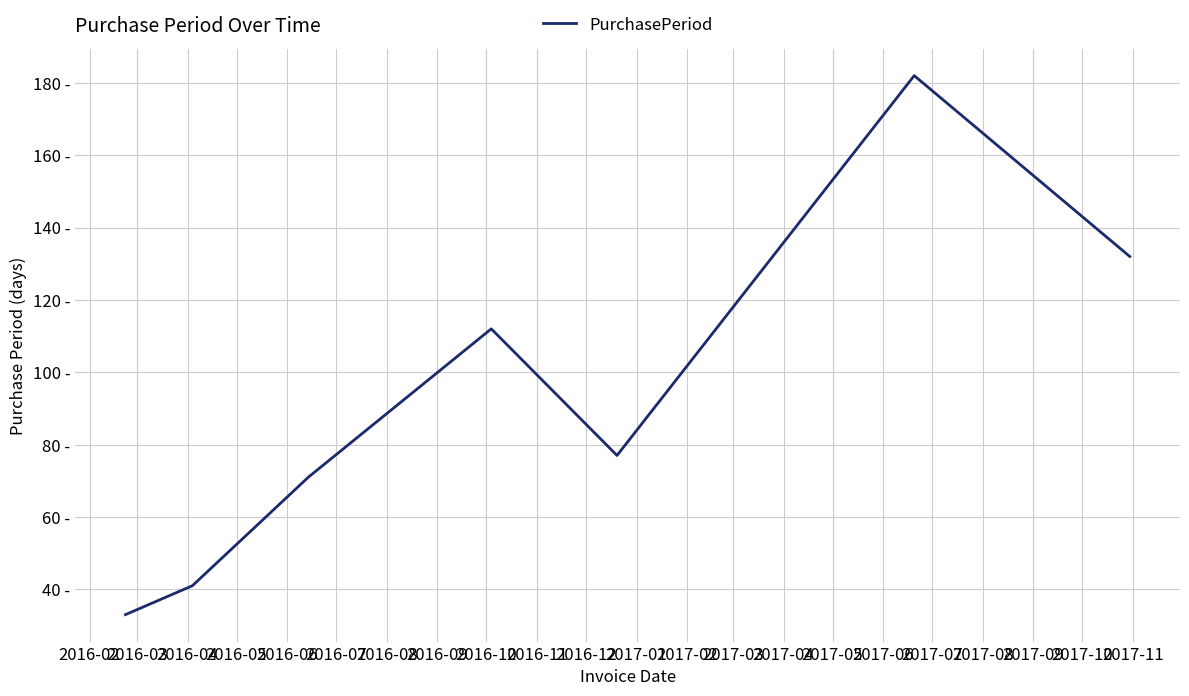

Does the chart have visible grid lines?

Yes